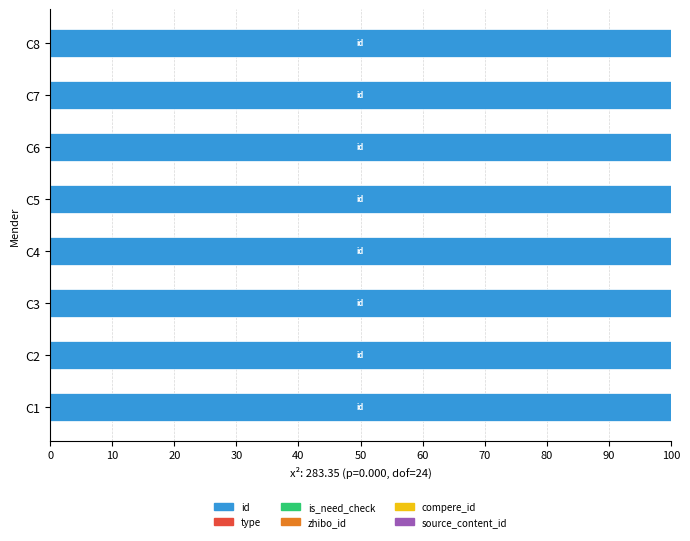

Is it true that id equals 59.8 at C8?

False